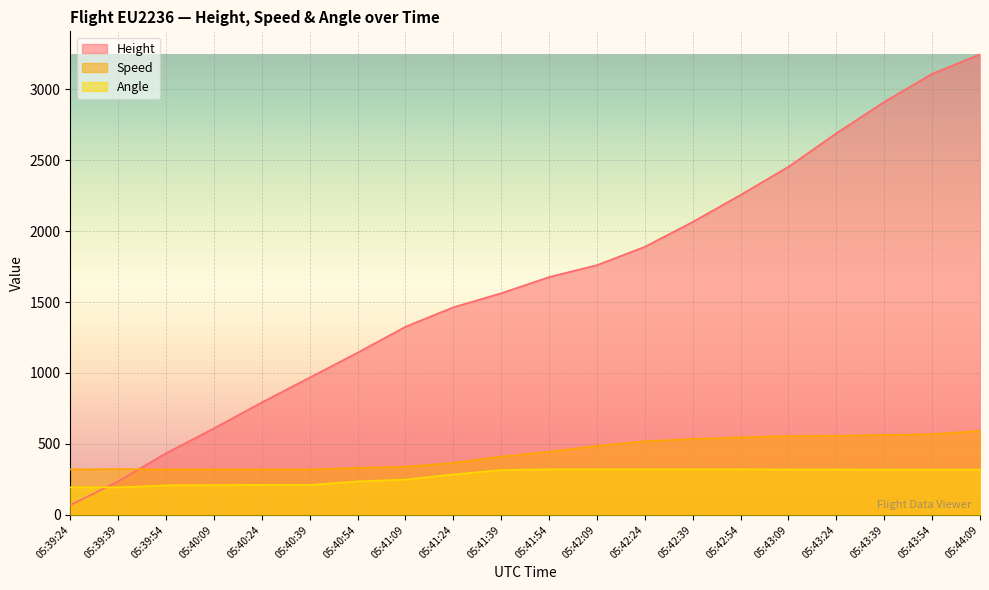

Reading right to left, what are all the values shown in this chart?

Height: 05:44:09=3246.1	05:43:54=3109.0	05:43:39=2910.8	05:43:24=2689.9	05:43:09=2453.6	05:42:54=2255.5	05:42:39=2065.0	05:42:24=1889.8	05:42:09=1760.2	05:41:54=1676.4	05:41:39=1562.1	05:41:24=1463.0	05:41:09=1325.9	05:40:54=1143.0	05:40:39=967.7	05:40:24=792.5	05:40:09=609.6	05:39:54=434.3	05:39:39=236.2	05:39:24=68.6
Speed: 05:44:09=592.6	05:43:54=568.6	05:43:39=563.0	05:43:24=557.5	05:43:09=555.6	05:42:54=546.3	05:42:39=535.2	05:42:24=518.6	05:42:09=487.1	05:41:54=444.5	05:41:39=411.1	05:41:24=366.7	05:41:09=338.9	05:40:54=331.5	05:40:39=320.4	05:40:24=320.4	05:40:09=320.4	05:39:54=320.4	05:39:39=322.2	05:39:24=320.4
Angle: 05:44:09=319.0	05:43:54=319.0	05:43:39=319.0	05:43:24=320.0	05:43:09=320.0	05:42:54=321.0	05:42:39=321.0	05:42:24=321.0	05:42:09=321.0	05:41:54=321.0	05:41:39=316.0	05:41:24=285.0	05:41:09=249.0	05:40:54=236.0	05:40:39=211.0	05:40:24=211.0	05:40:09=210.0	05:39:54=208.0	05:39:39=194.0	05:39:24=195.0